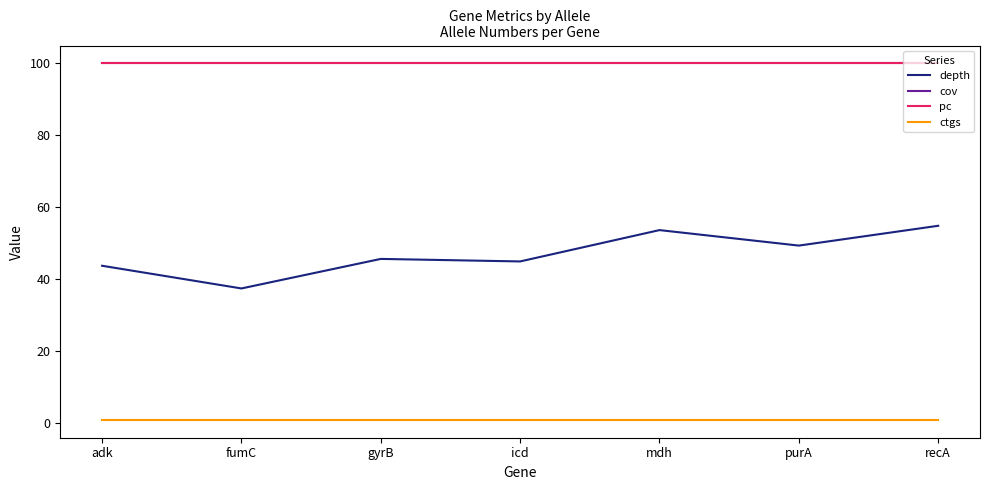

True or false: ctgs and depth cross at least once.

False